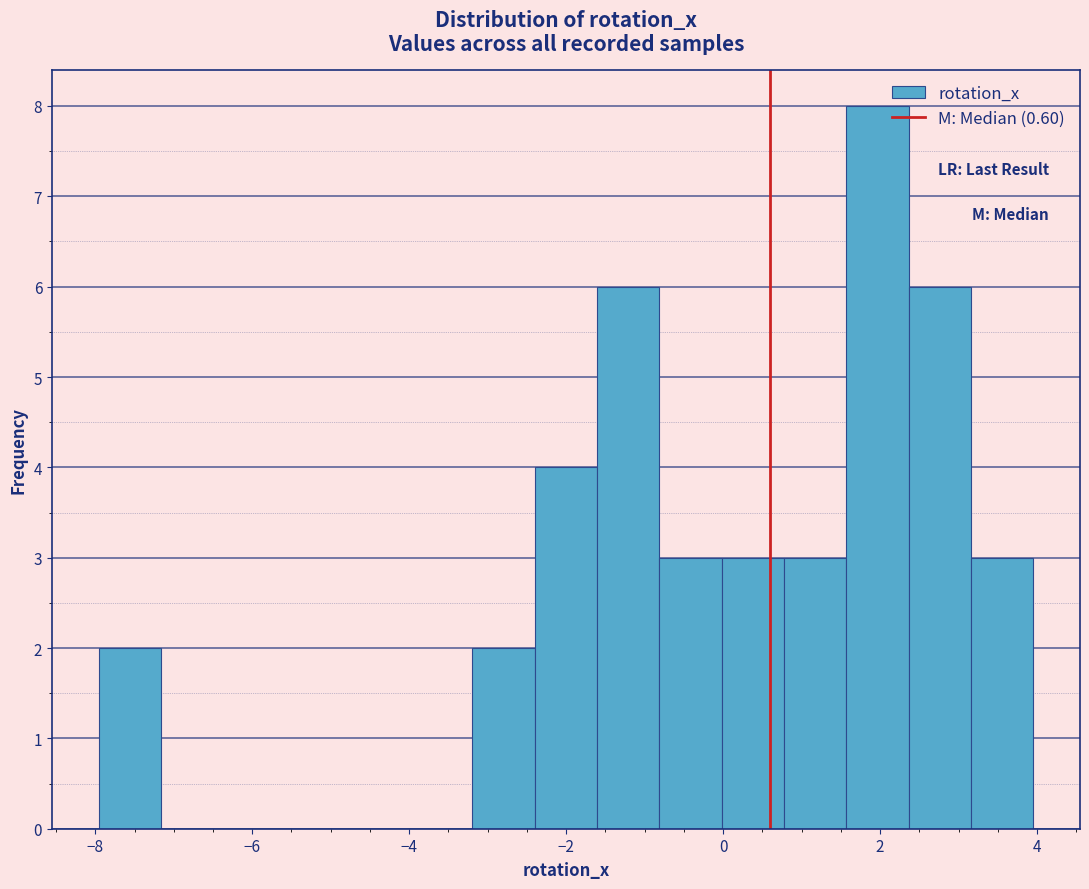

Read against the x-axis, roughly where is the centre of the tallest bar?

2.0